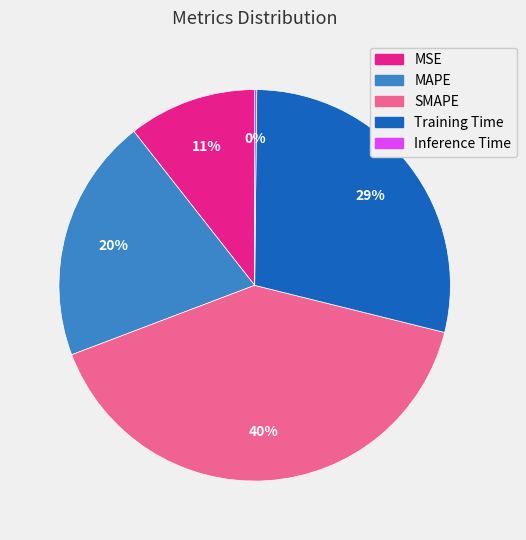

The MSE slice represents 11% of the pie. True or false?

True